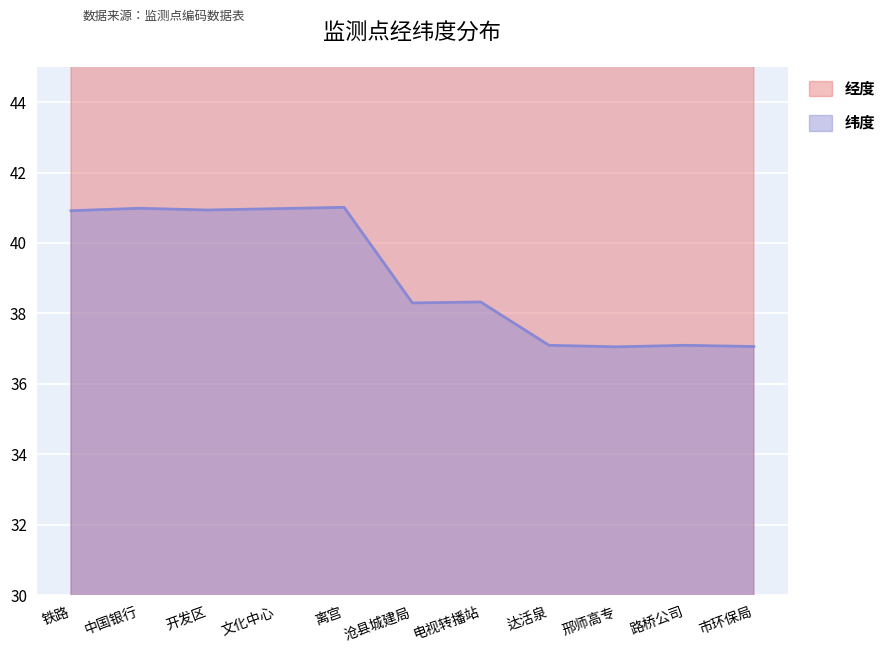

What position from the right is 达活泉?

4